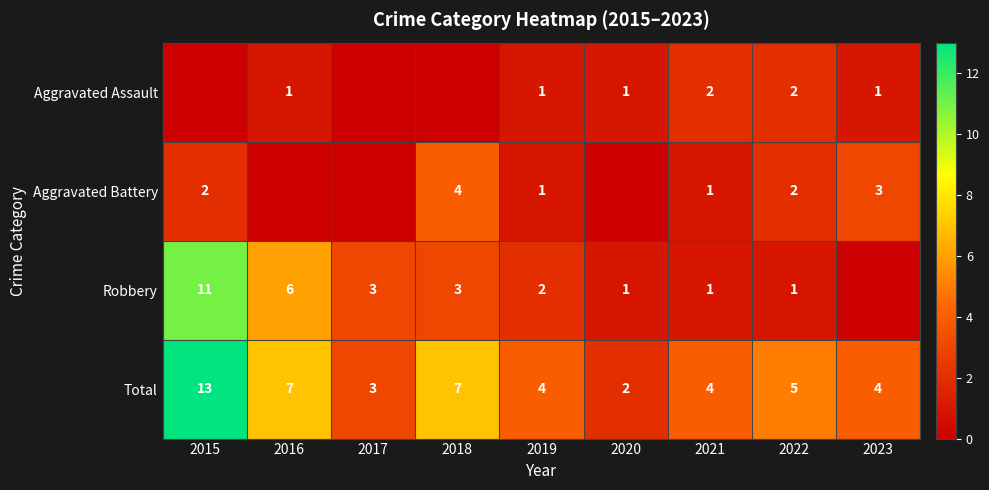

What is the sum of the Robbery values at 2016 and 2020?

7